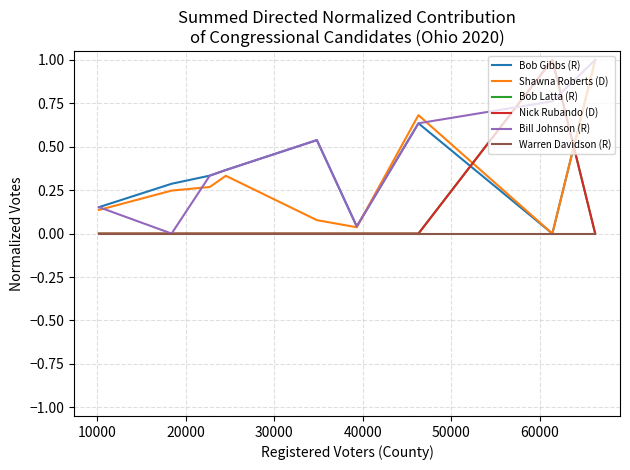

Reading right to left, extract all data points from this chart.

Bob Gibbs (R): 1.0	0.0	0.6	0.0	0.5	0.4	0.3	0.3	0.2
Shawna Roberts (D): 1.0	0.0	0.7	0.0	0.1	0.3	0.3	0.2	0.1
Bob Latta (R): 0.0	1.0	0.0	0.0	0.0	0.0	0.0	0.0	0.0
Nick Rubando (D): 0.0	1.0	0.0	0.0	0.0	0.0	0.0	0.0	0.0
Bill Johnson (R): 1.0	0.8	0.6	0.0	0.5	0.4	0.3	0.0	0.2
Warren Davidson (R): 0.0	0.0	0.0	0.0	0.0	0.0	0.0	0.0	0.0